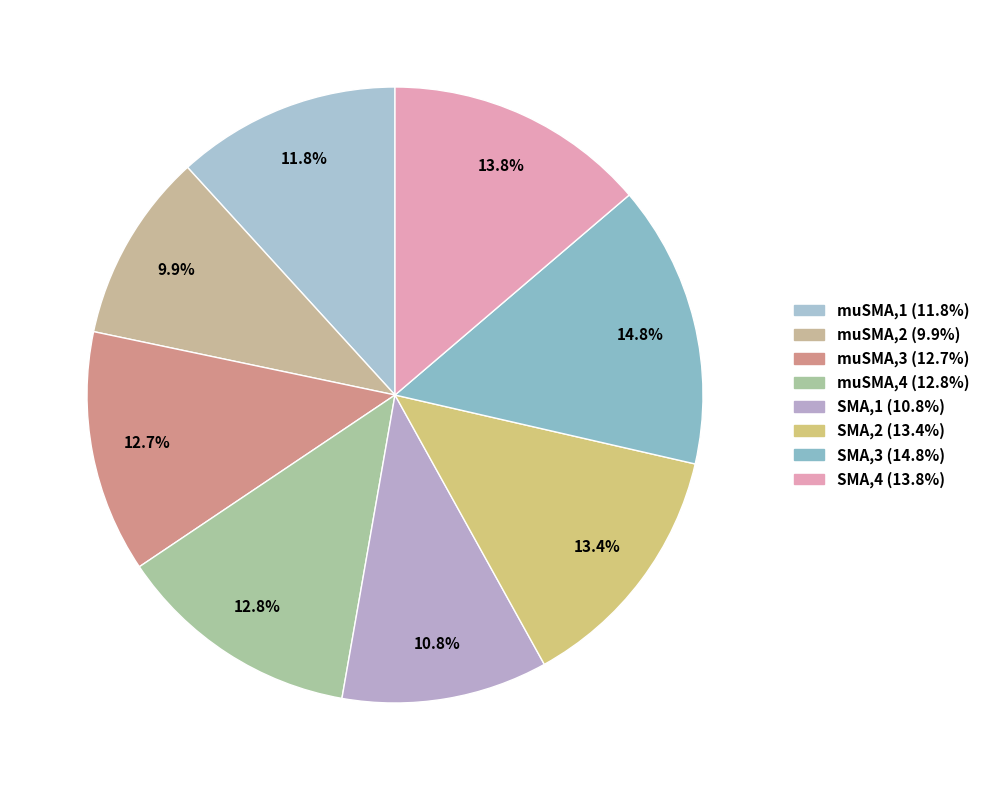

What percentage do SMA,2 and SMA,4 together represent?

27.1%